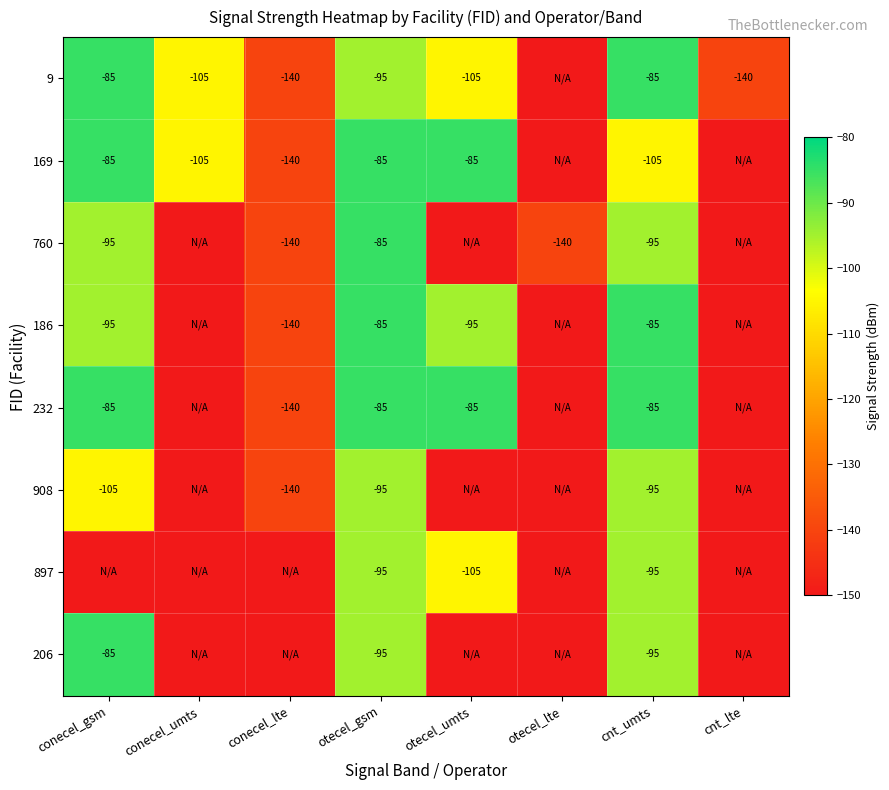

What is the spread (max minus min) of values at otecel_gsm?

10